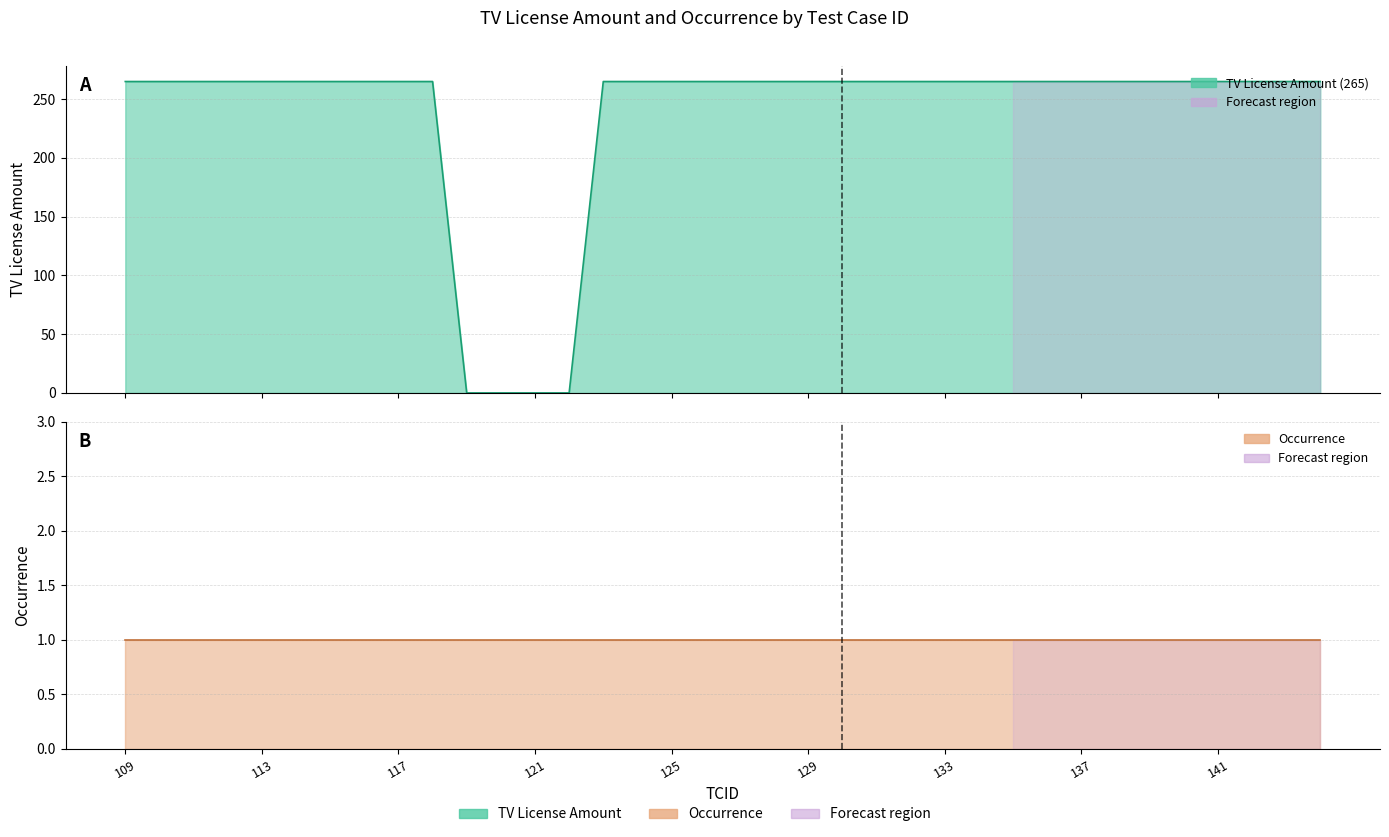

True or false: the data shows 56 at 115.

False